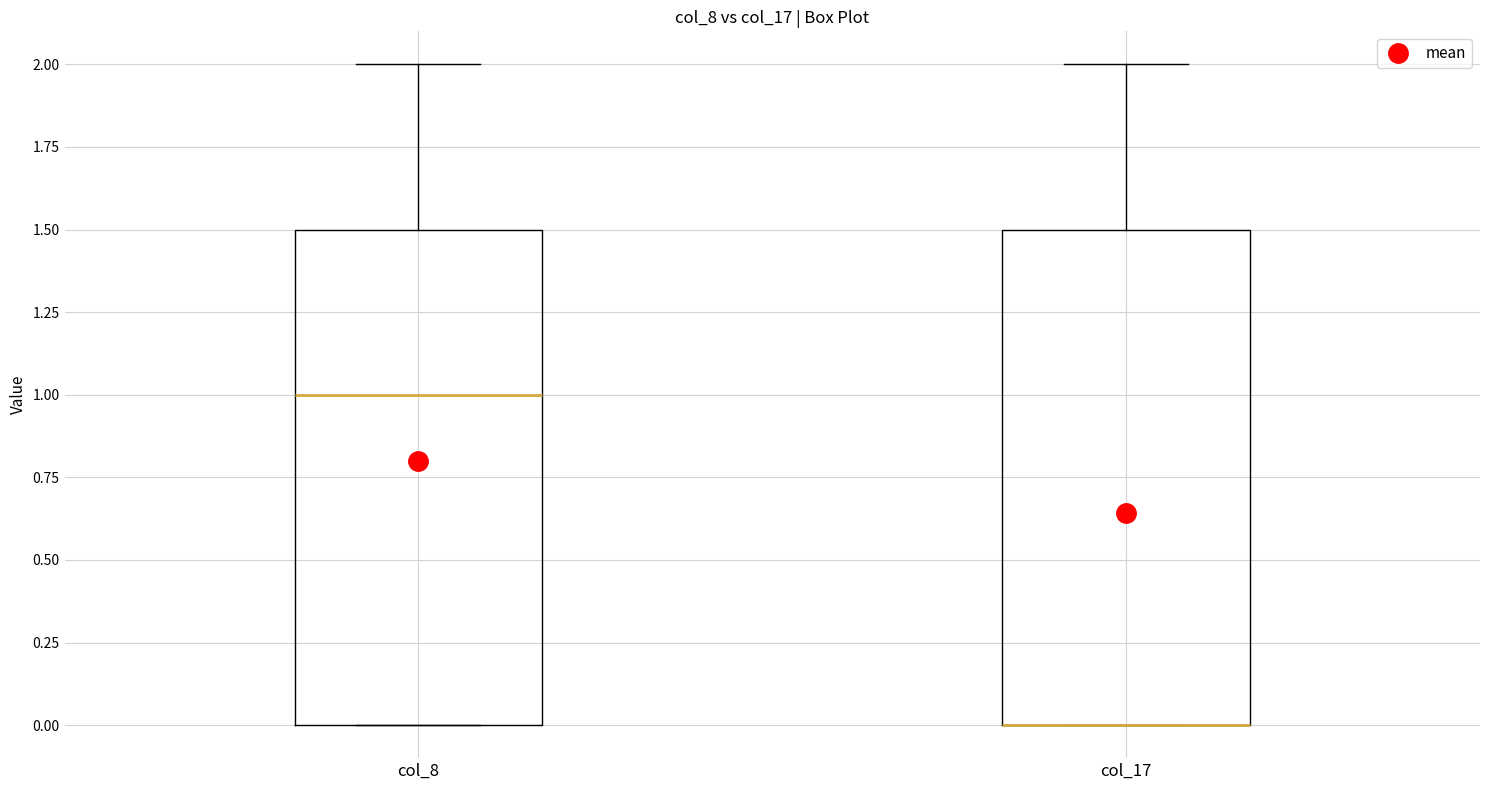

Reading left to right, read every box against the y-axis: the position of its median line, the range the box covers, and the ends of its whiskers. The values are not printed on the chart, so give them approximately, as read against the axis.

col_8: median 1.0, box 0.0 to 1.5, whiskers 0.0 to 2.0
col_17: median 0.0 (drawn on the box's lower edge), box 0.0 to 1.5, whiskers 0.0 to 2.0